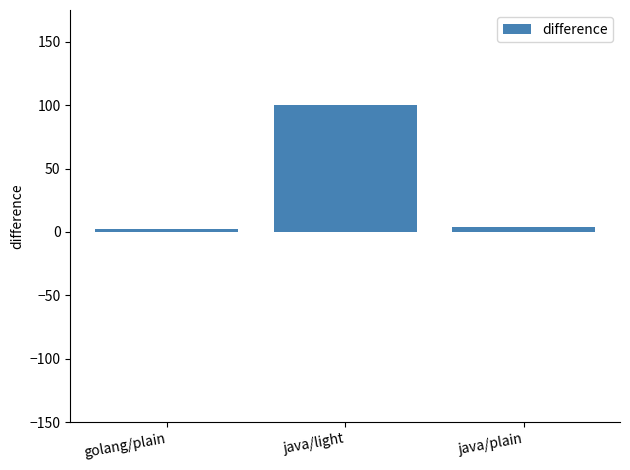

True or false: the data shows 2.3 at golang/plain.

True